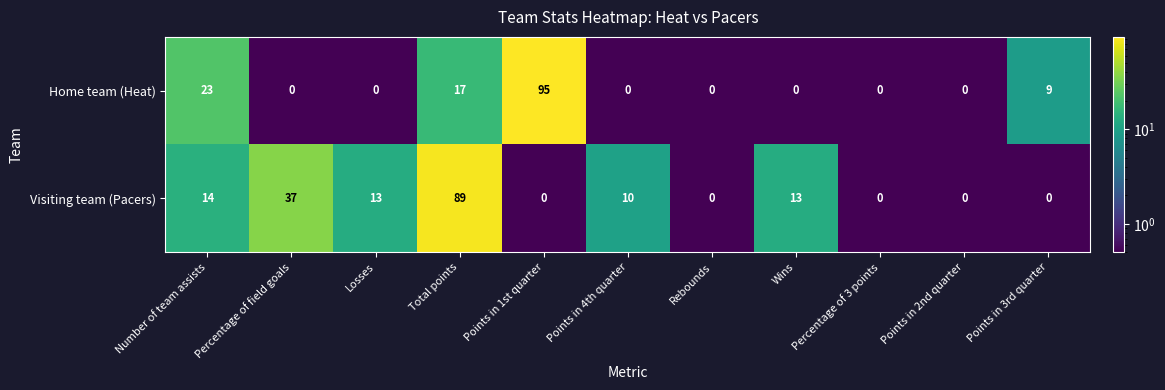

What is the maximum value for Home team (Heat)?

95